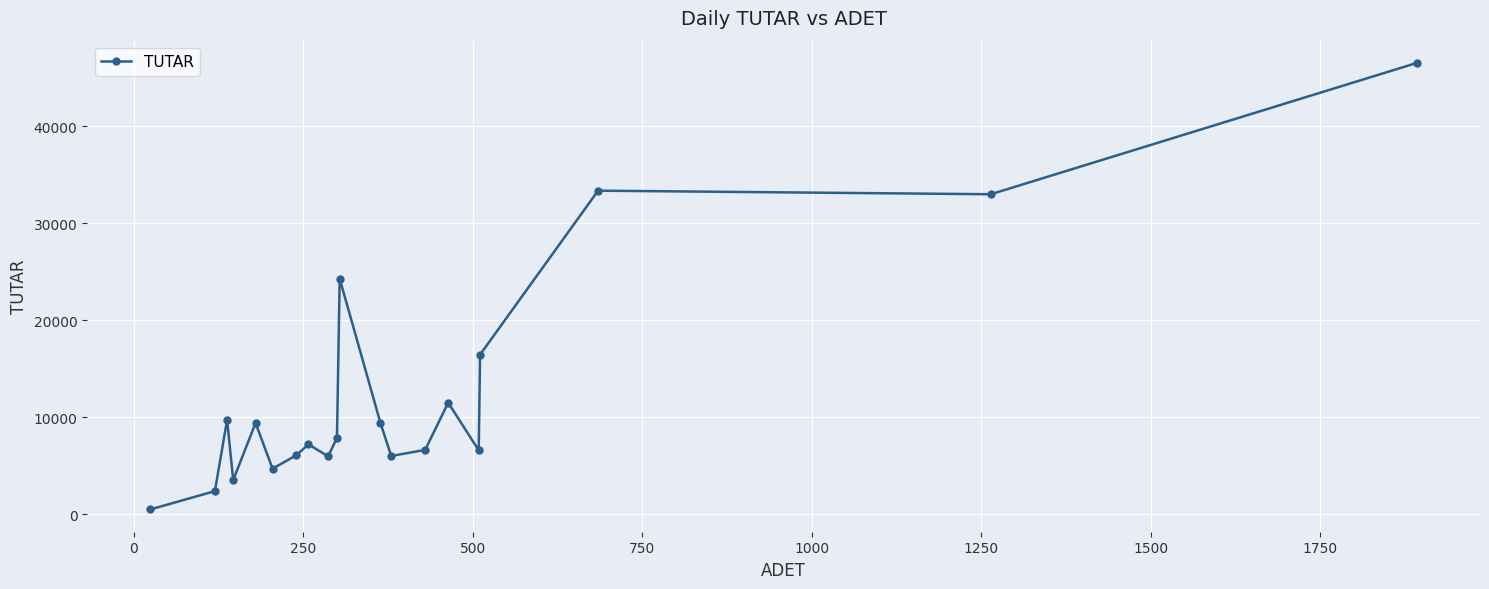

What is the value of the 8th point from the left?

7200.0